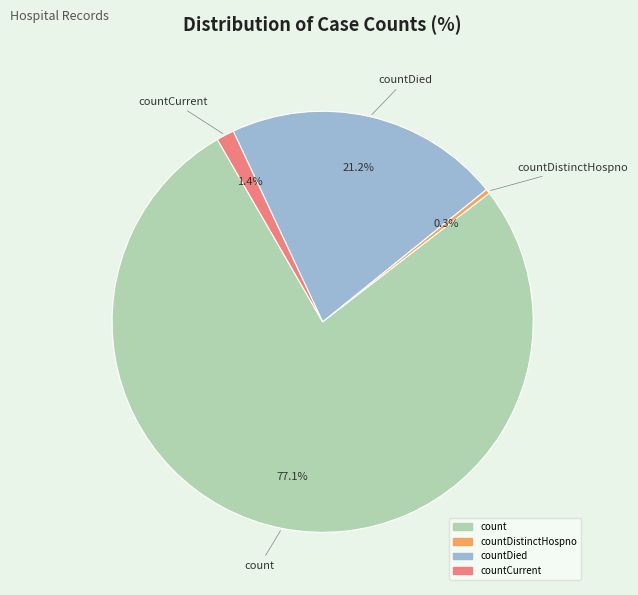

Does any single category account for the majority?

Yes